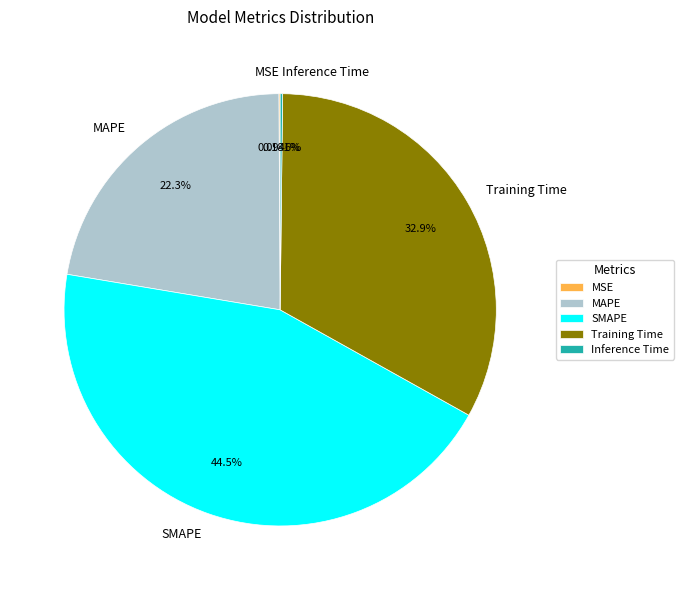

What is the largest slice in the pie chart?

SMAPE